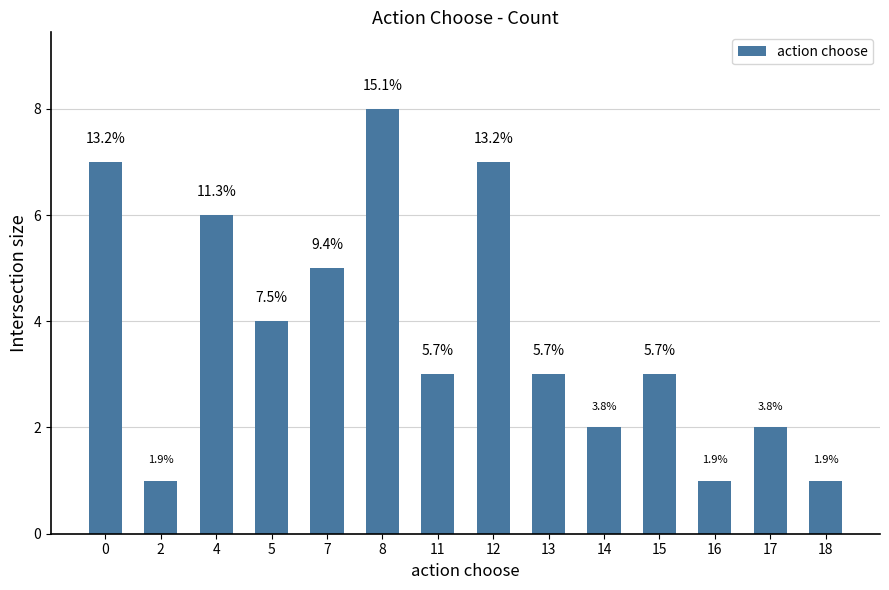

What is the sum of all values?

53